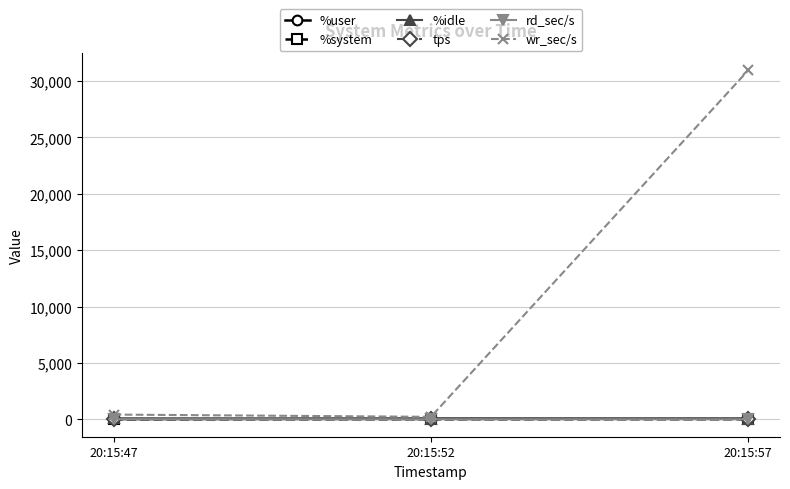

What is the difference between the highest and lowest values at 20:15:57?

30963.2